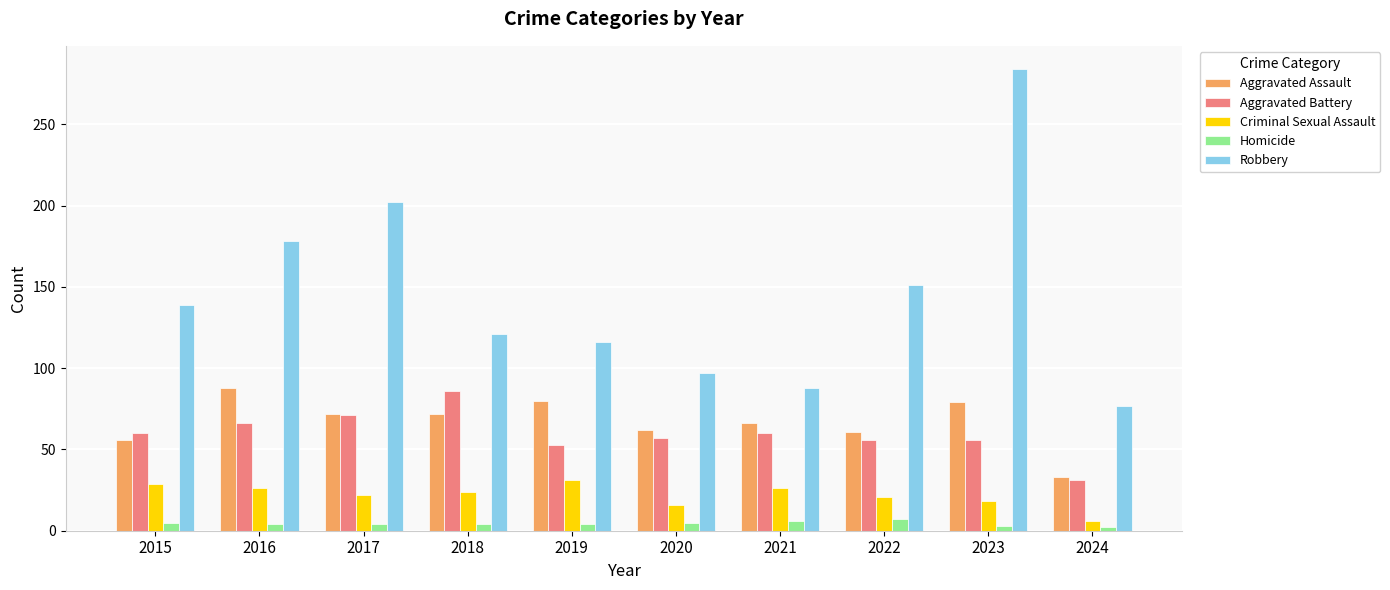

How many bars are there in each group?

5